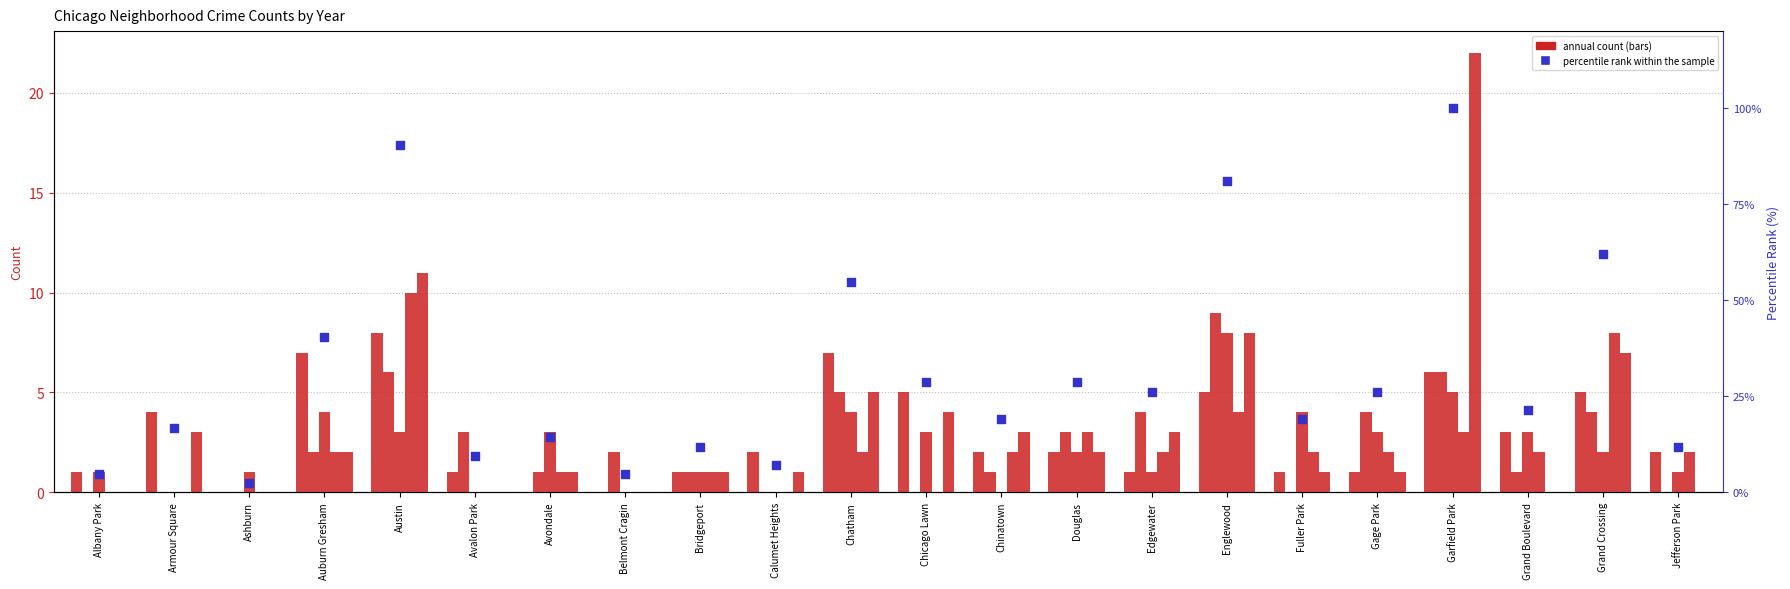

What is the ratio of the value at Chatham to the value at Belmont Cragin?

11.5